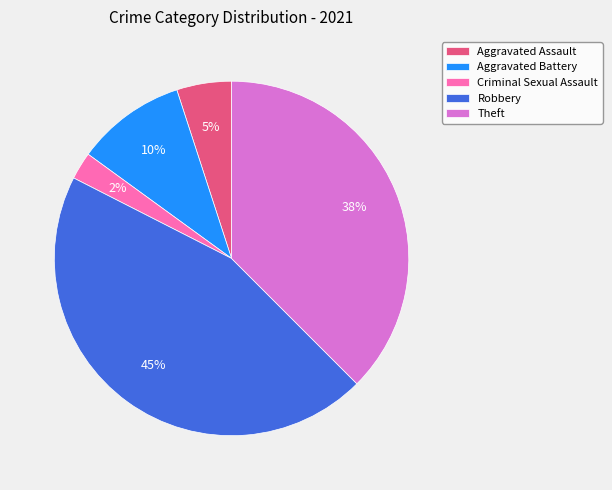

How many segments does this pie chart have?

5